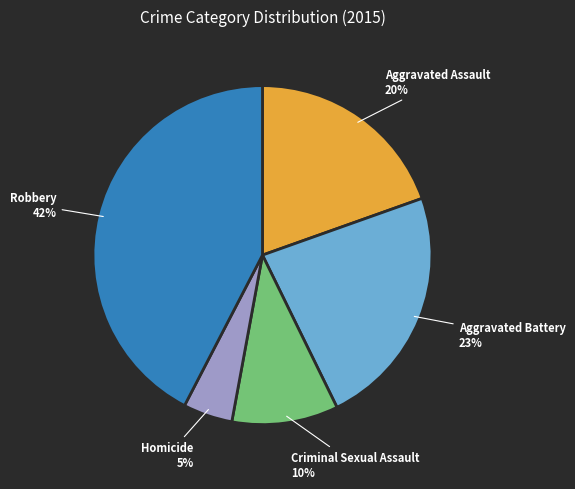

To the nearest percent, what is the average slice percentage?

20%